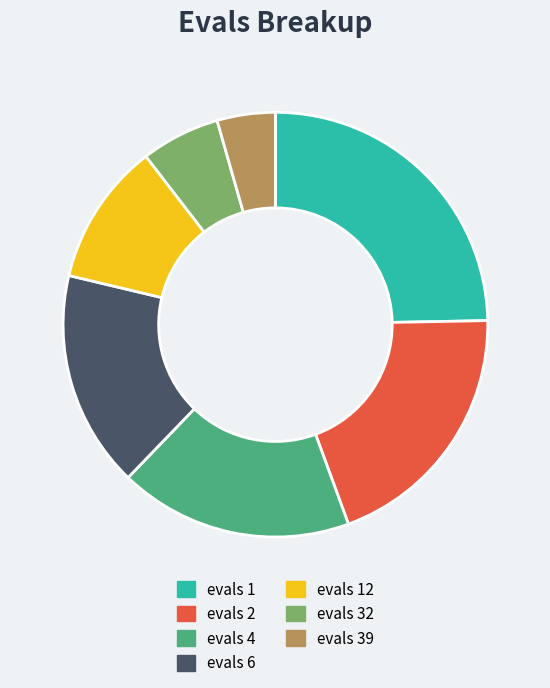

How many slices are in this pie chart?

7